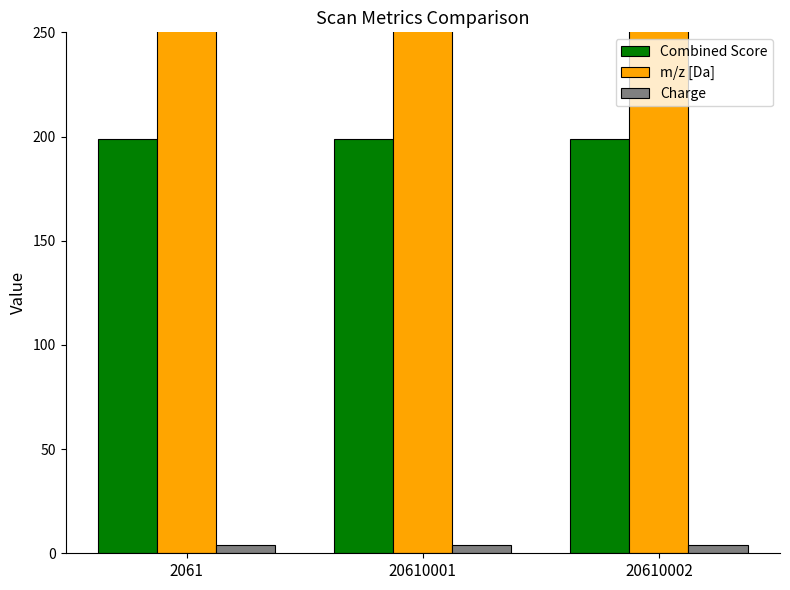

What are all the series names shown in the legend?

Combined Score, m/z [Da], Charge